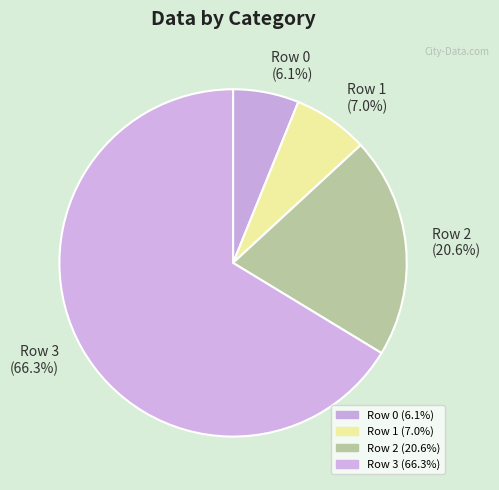

Is the sum of Row 2 and Row 0 greater than half?

No